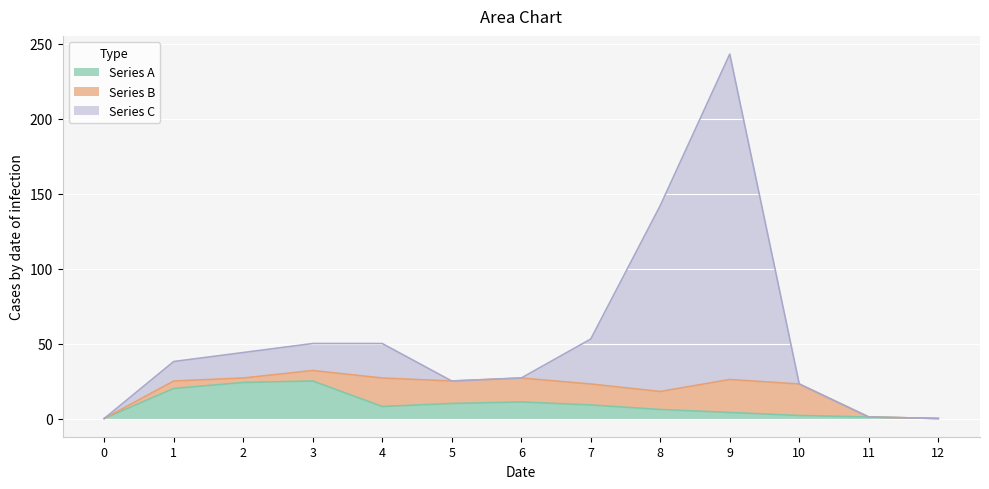

What is the highest value of the Series A series?

25